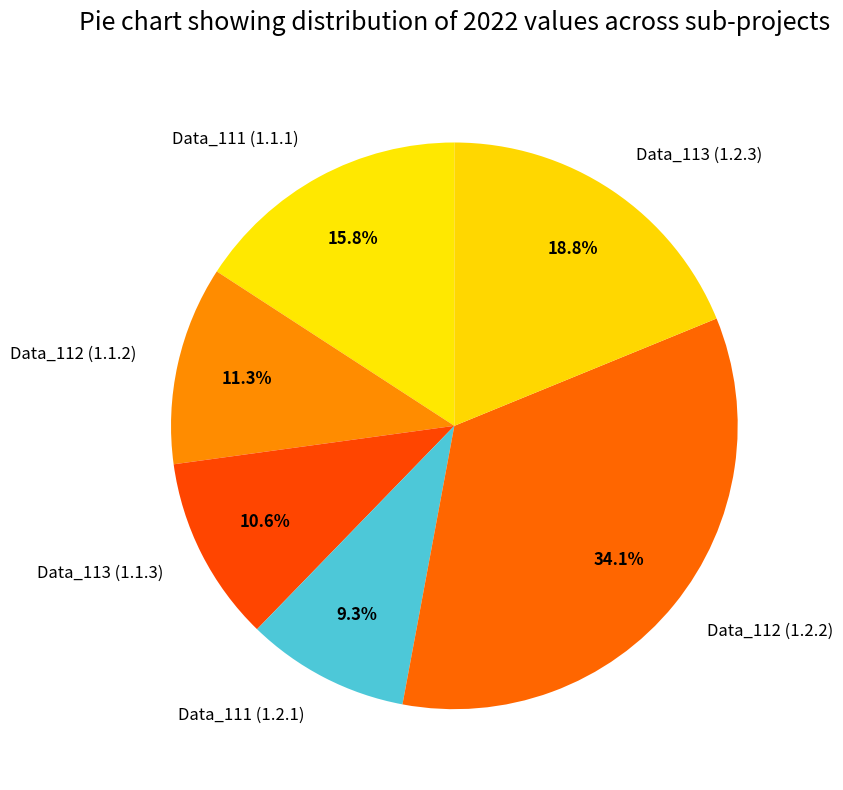

Which has a higher value, Data_112 (1.1.2) or Data_111 (1.2.1)?

Data_112 (1.1.2)